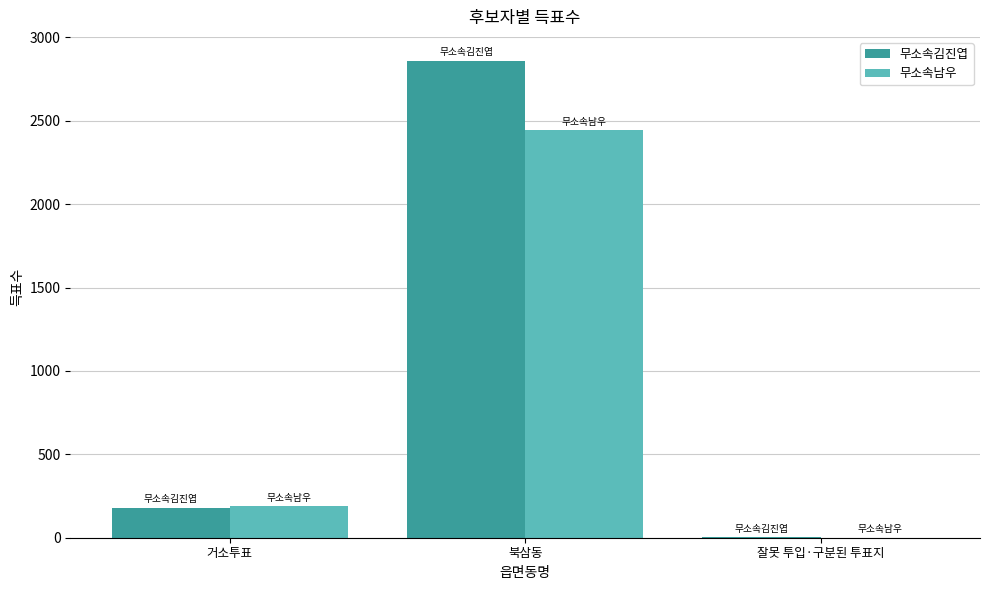

Reading left to right, list all the values displayed in this chart.

무소속김진엽: 181	2860	2
무소속남우: 188	2444	1